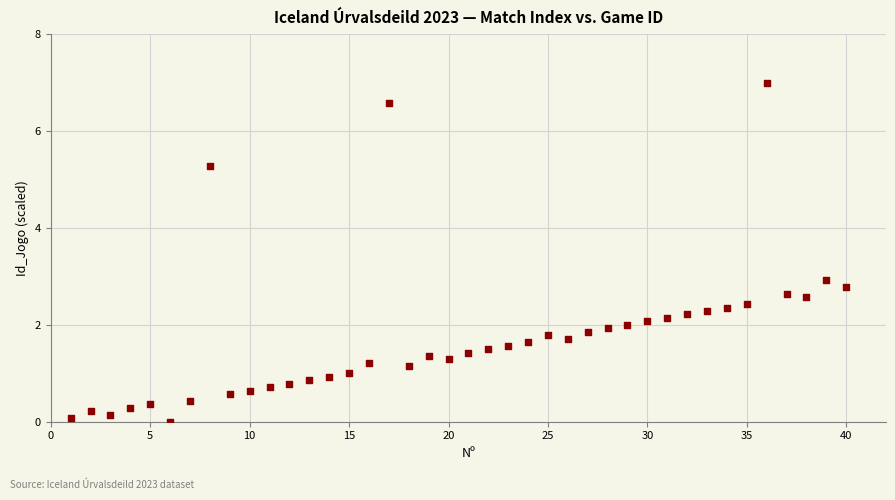

What is the range of X values (max minus min)?

39.0